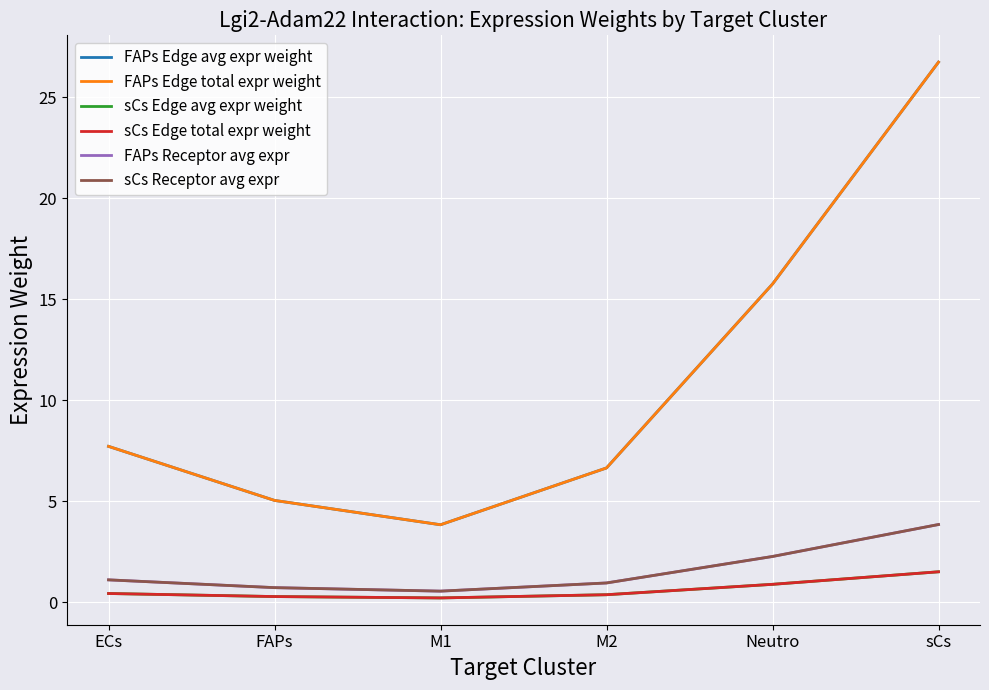

True or false: FAPs Edge avg expr weight and sCs Edge avg expr weight intersect in this chart.

False